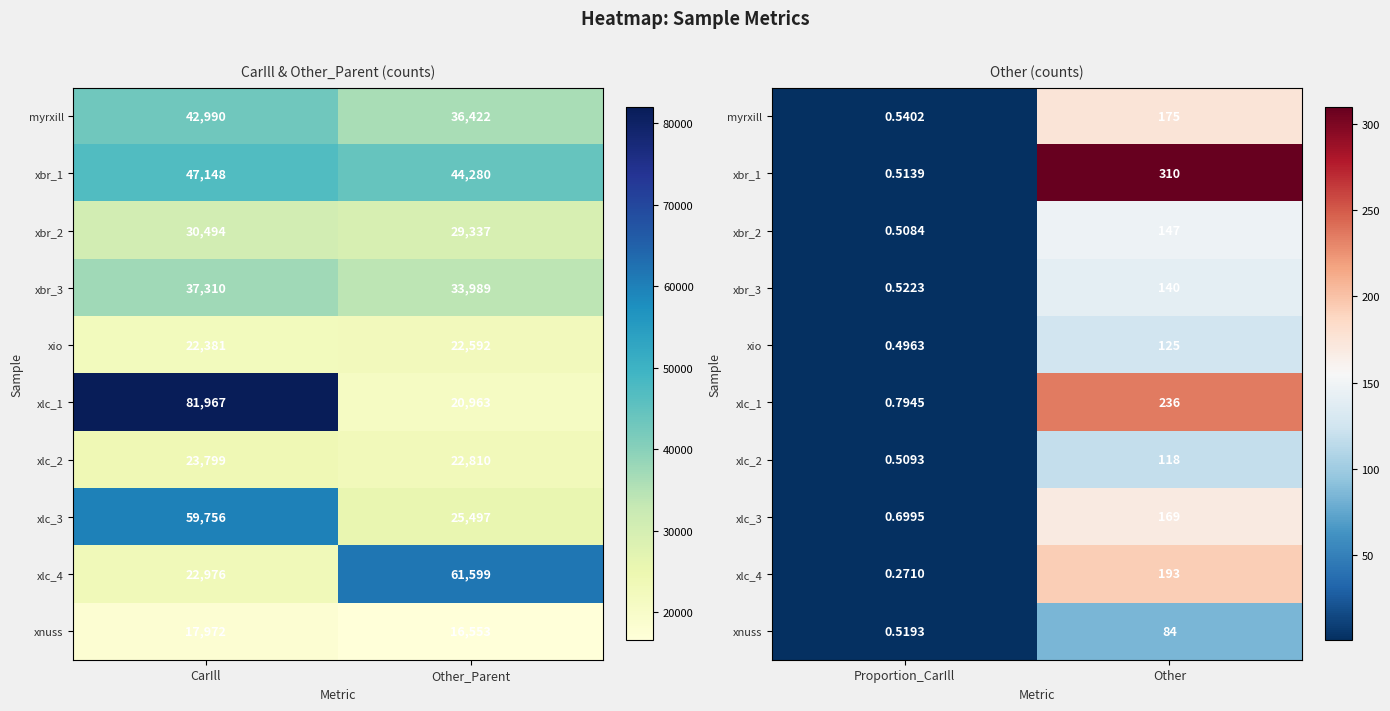

True or false: xlc_1 has a value of 373.9 at Other.

False